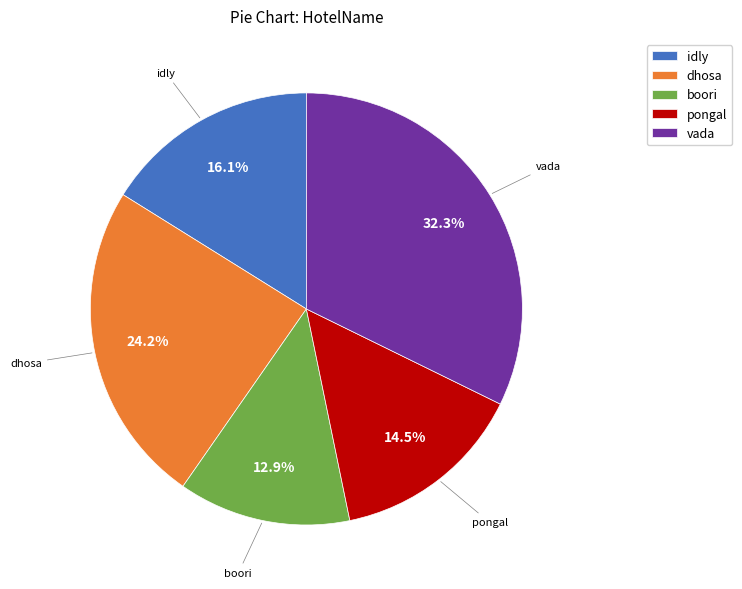

What percentage is the dhosa slice, to the nearest percent?

24%